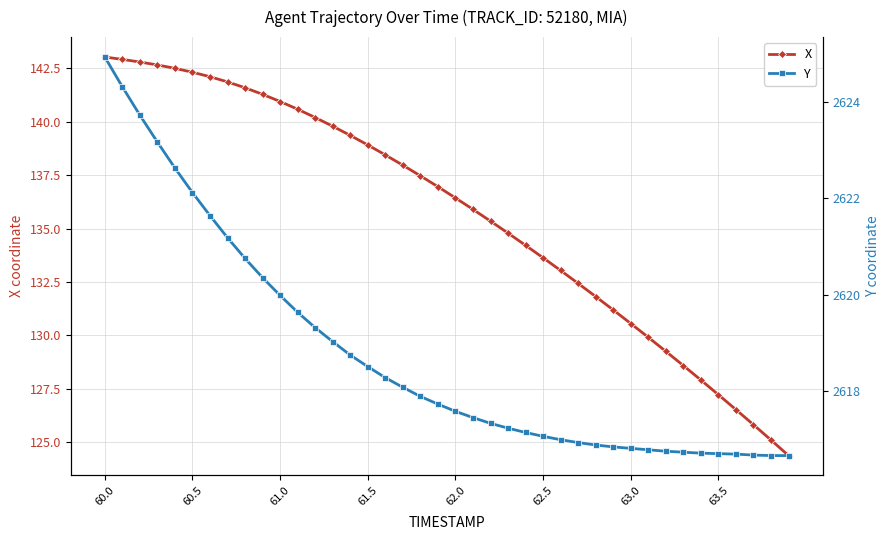

List the series in order of their peak value, lowest first.

X, Y